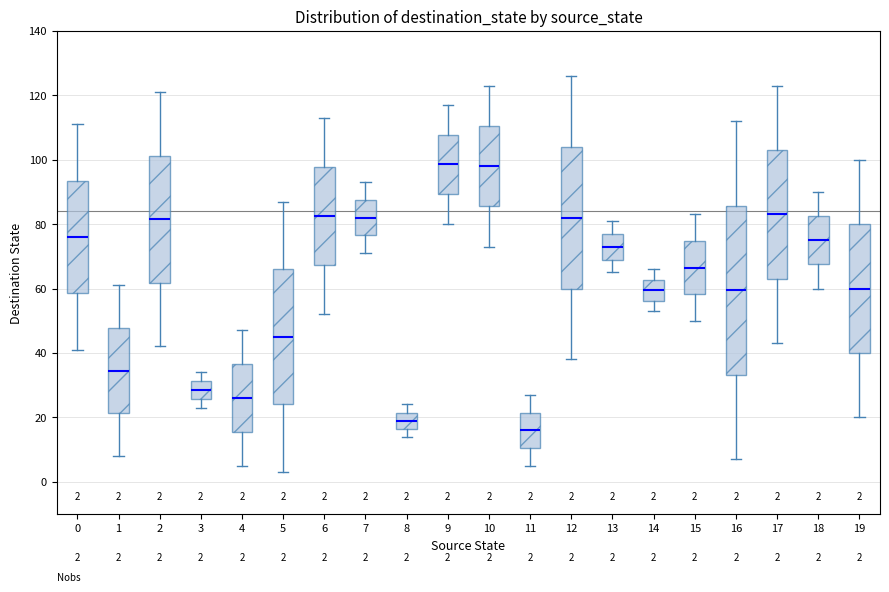

Which box's median line is the lowest?

11